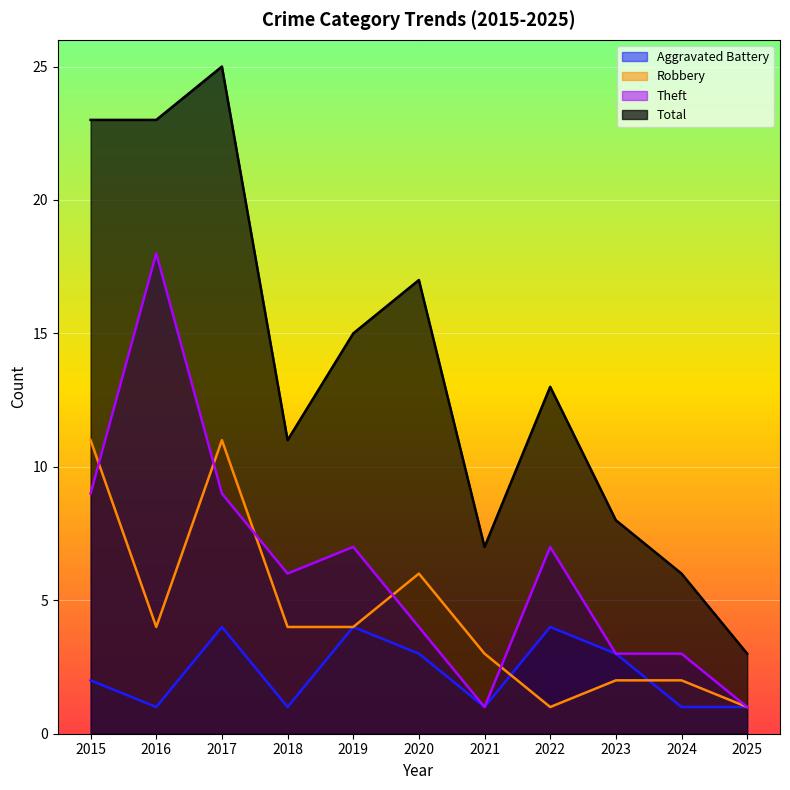

True or false: Theft and Aggravated Battery cross at least once.

False